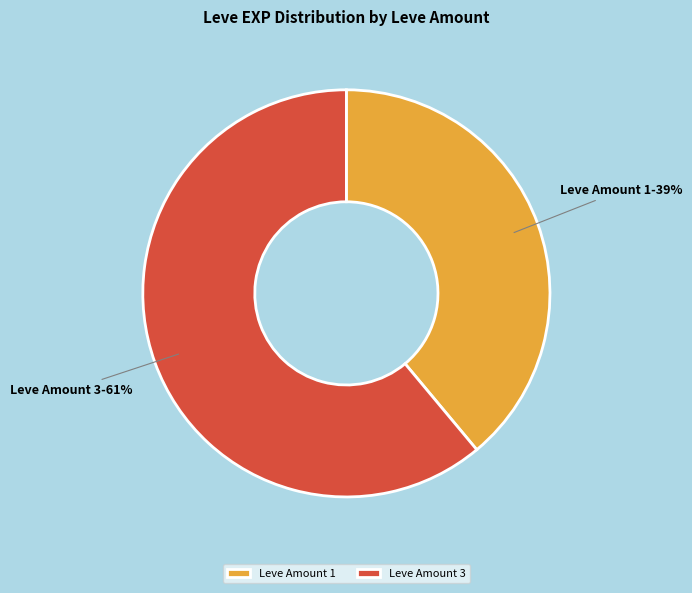

What is the smallest slice in the pie chart?

Leve Amount 1